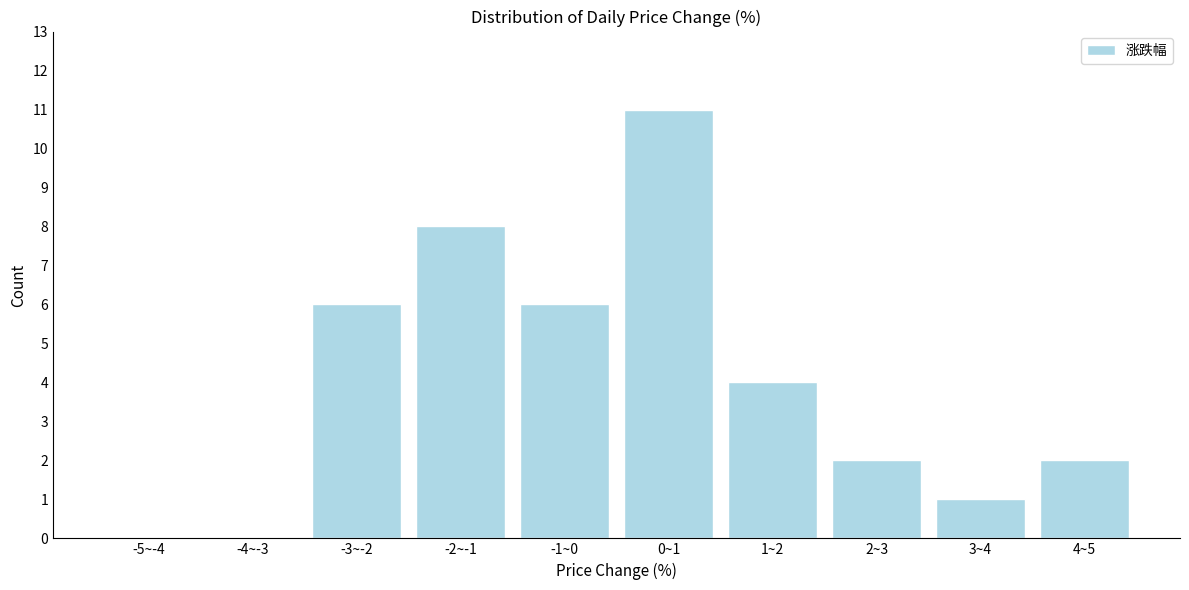

Reading right to left, extract all data points from this chart.

4~5=2	3~4=1	2~3=2	1~2=4	0~1=11	-1~0=6	-2~-1=8	-3~-2=6	-4~-3=0	-5~-4=0